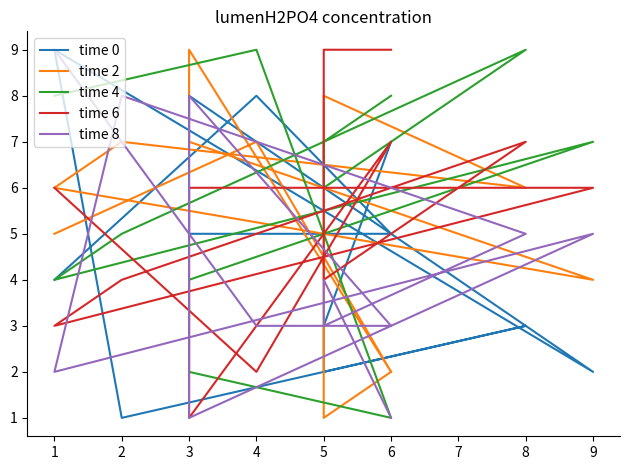

Is it true that time 2 equals 6 at 1?

True